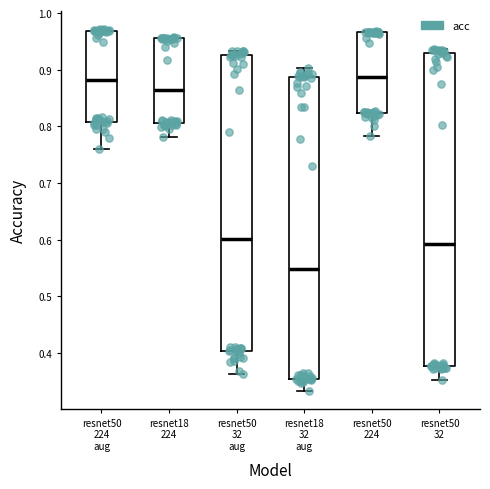

Comparing the boxes themselves (not the whiskers), which one is the tallest?

resnet50 32